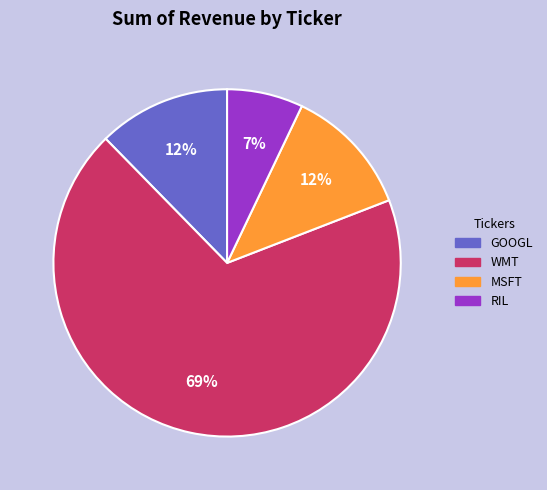

Which category has the biggest portion of the pie?

WMT